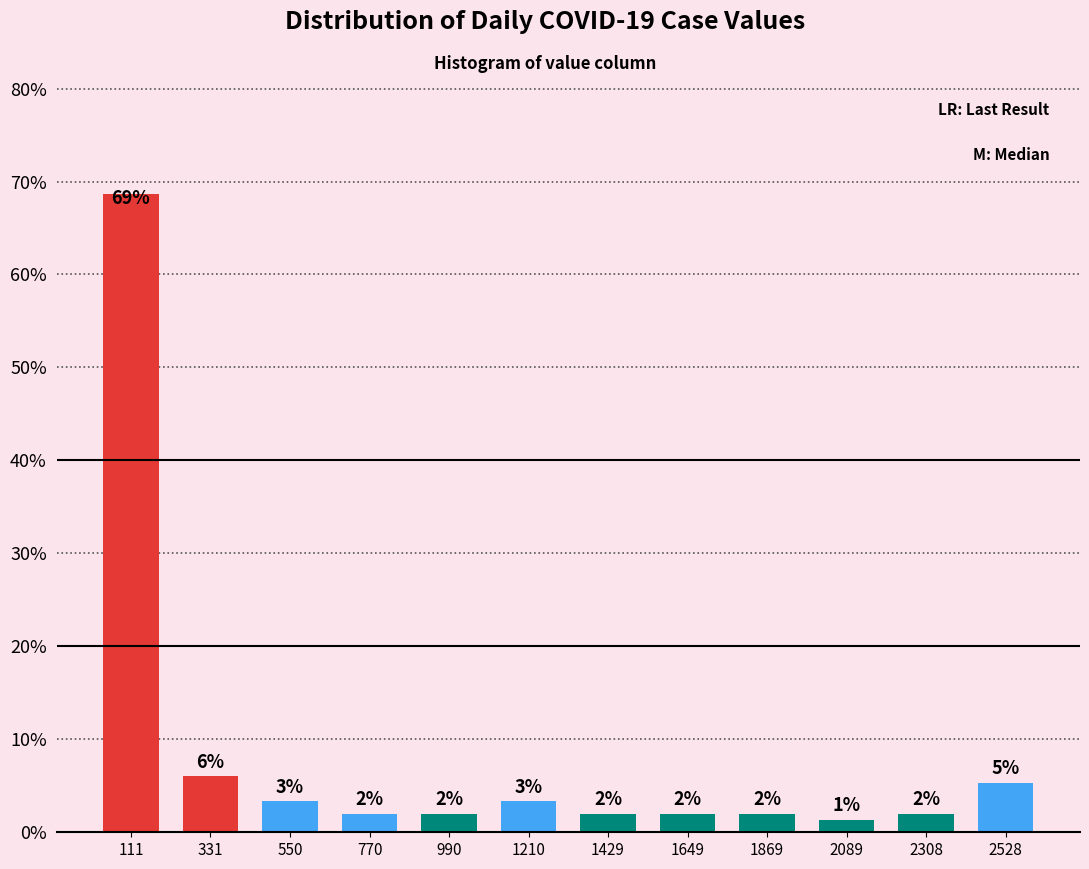

Which range on the x-axis has the tallest bar?

0 to 200